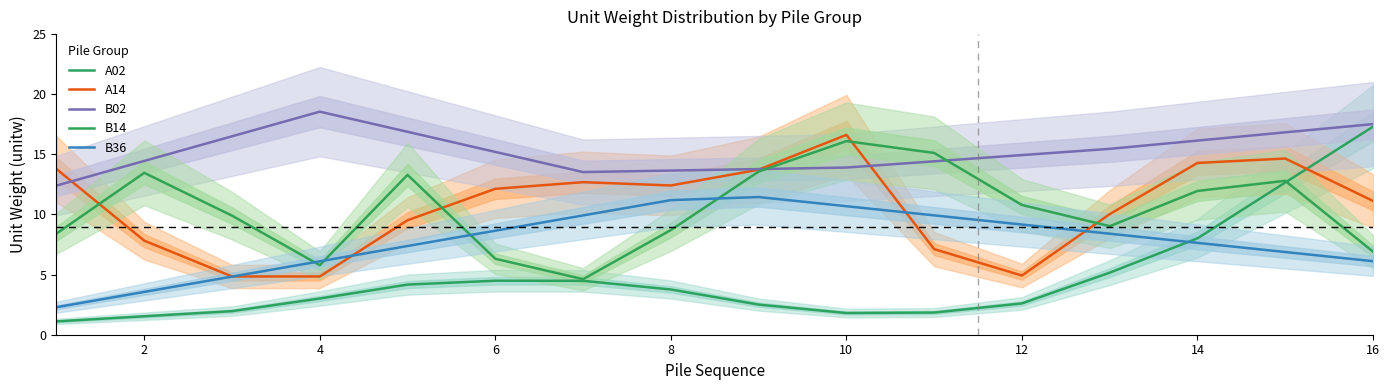

In A02, how many points are higher than both neighbors (excluding endpoints)?

1